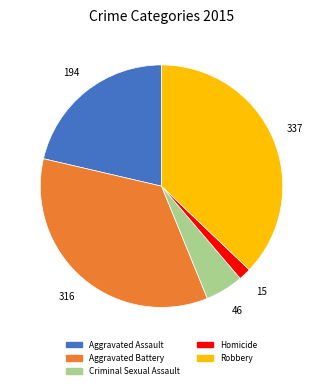

Is there any slice that represents more than half of the pie?

No